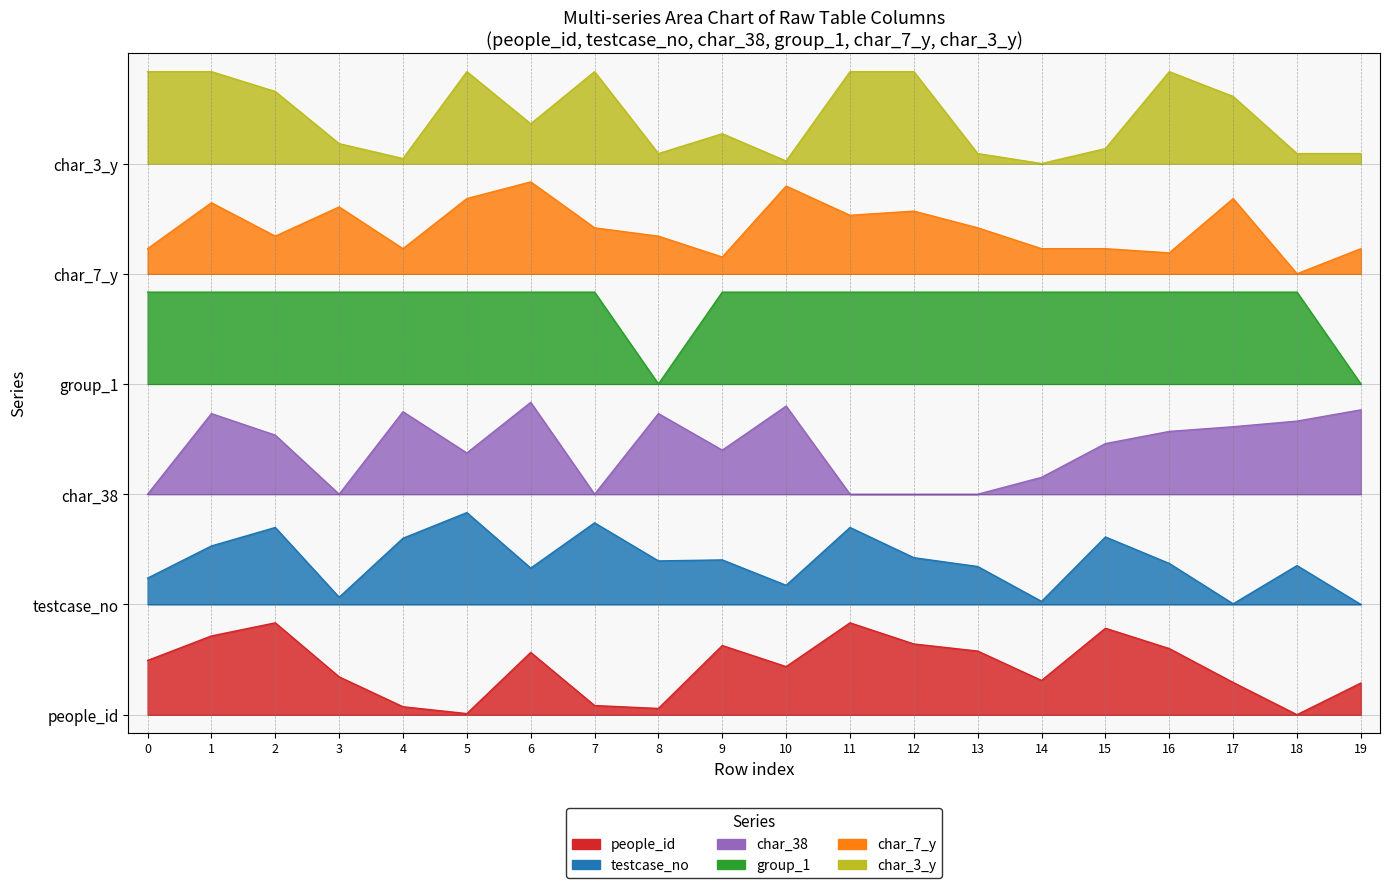

How many interior local peaks does the char_38 series have?

5